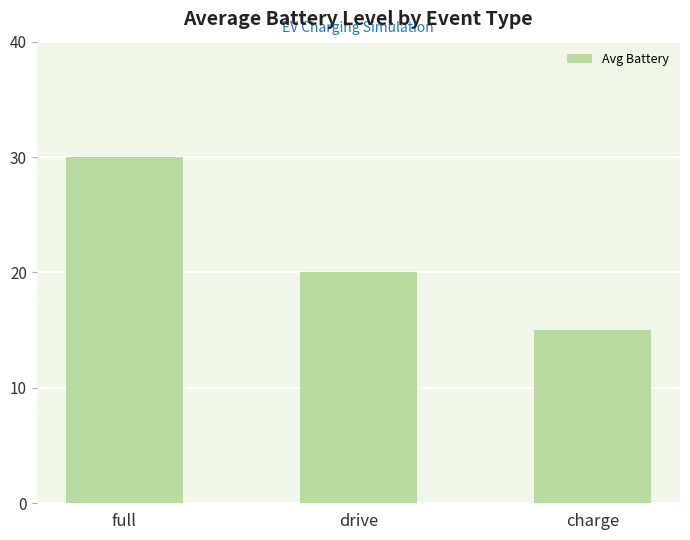

Where does the data first go above 20?

full